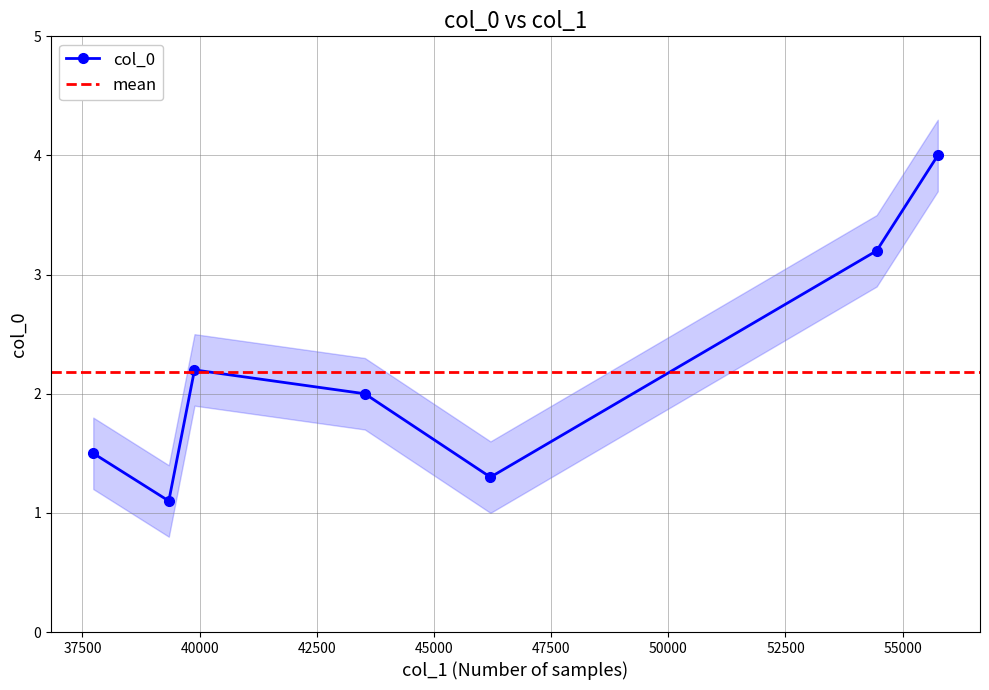

What is the difference between the maximum and second lowest values?

2.7